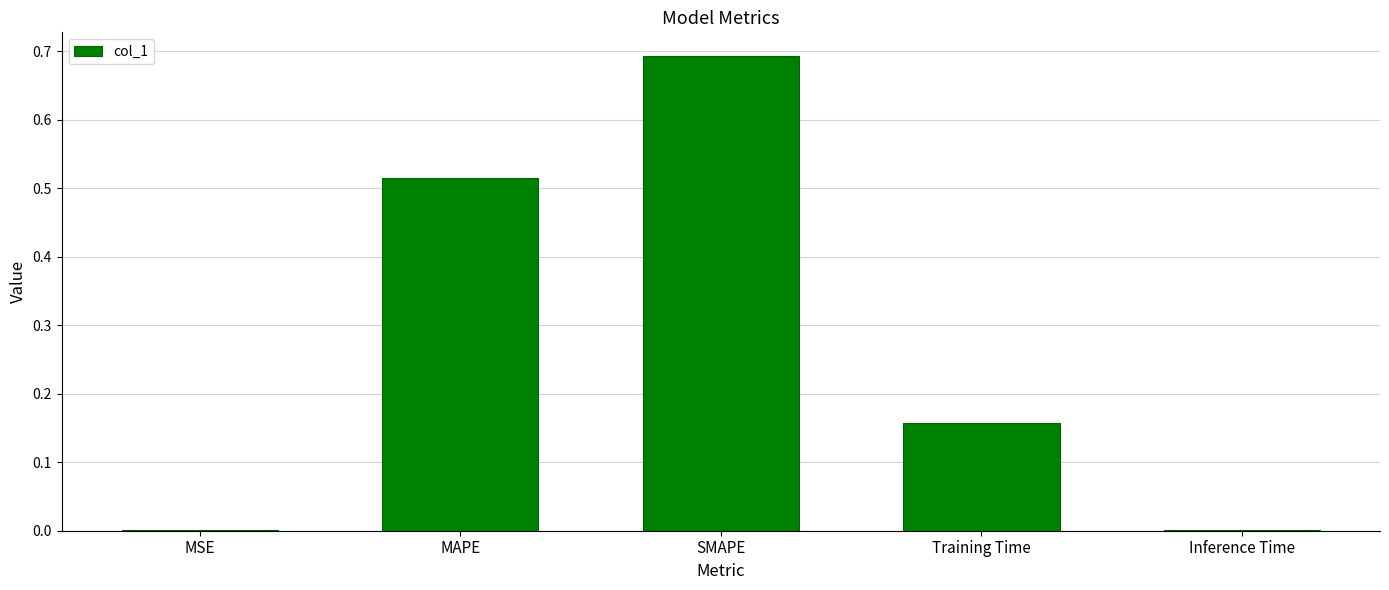

What is the sum of the values at SMAPE and MSE?

0.7